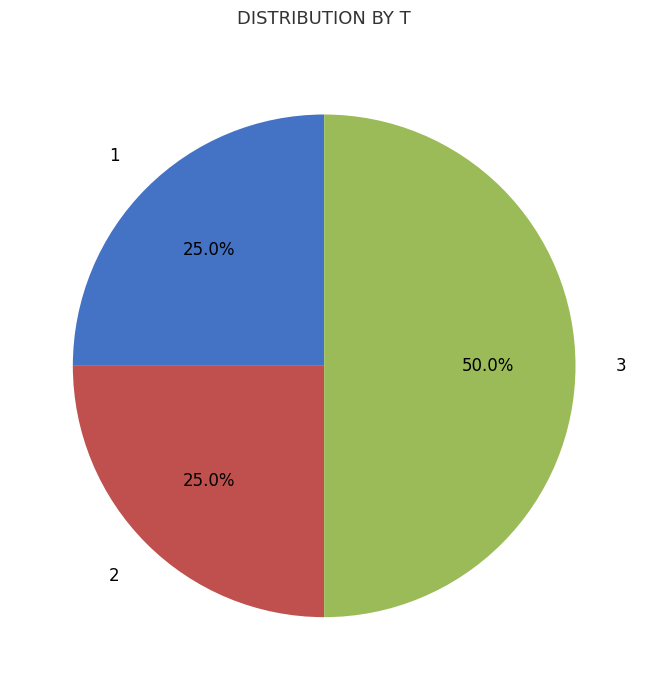

The 2 slice represents 25% of the pie. True or false?

True